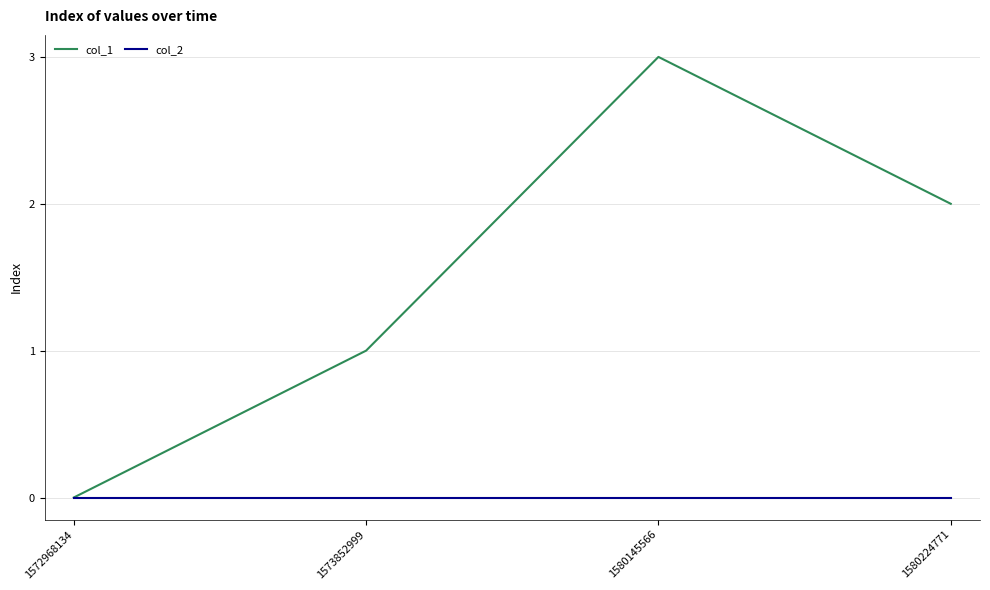

At which category is the sum across all series the highest?

1580145566